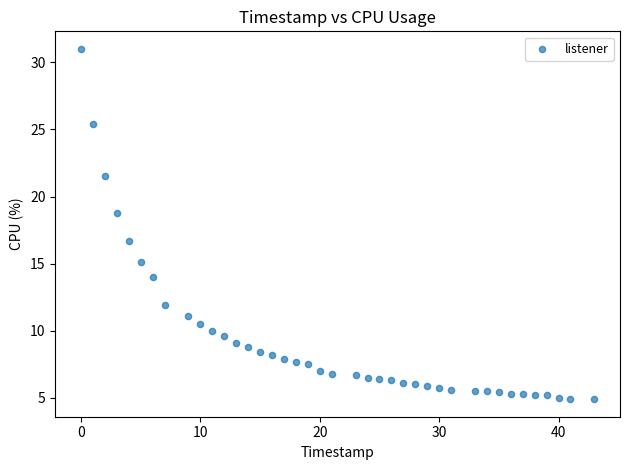

What is the range of X values (max minus min)?

43.0